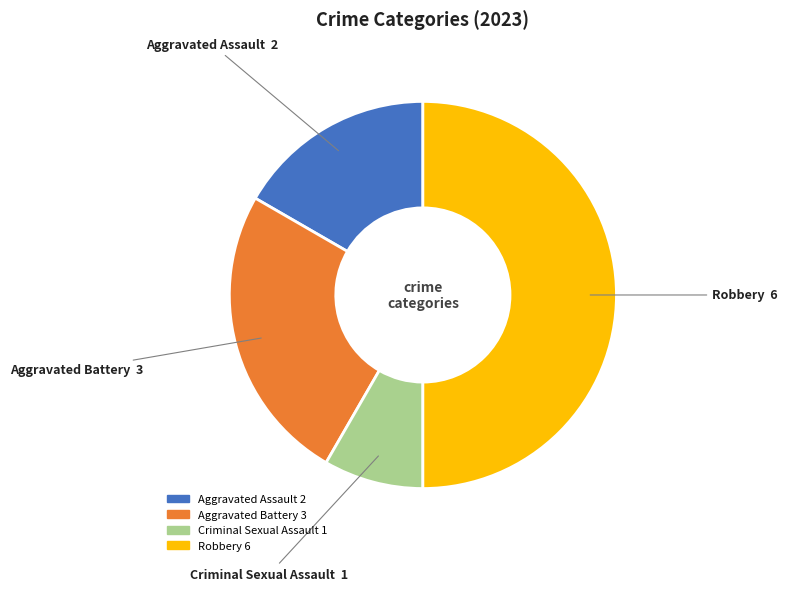

What is the ratio of the value at Aggravated Assault to the value at Robbery?

0.3